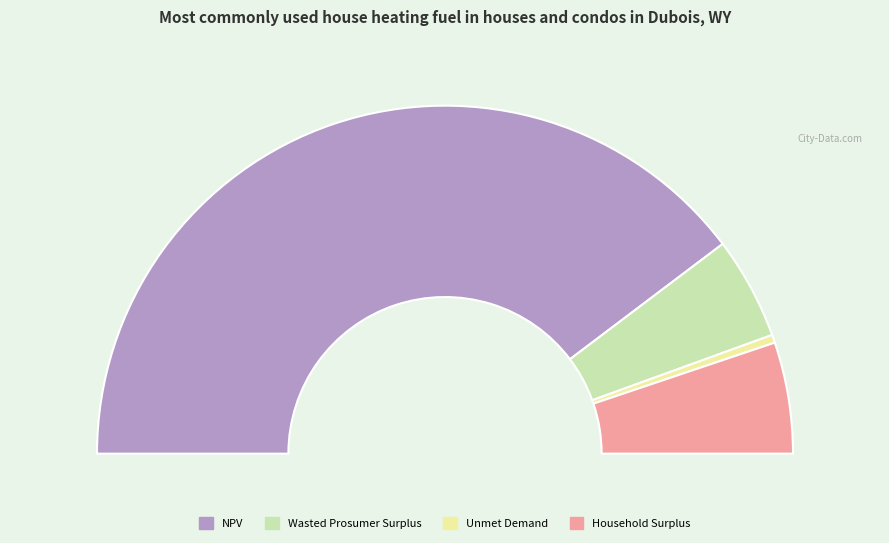

To the nearest percent, what percentage of the pie is Unmet Demand?

1%